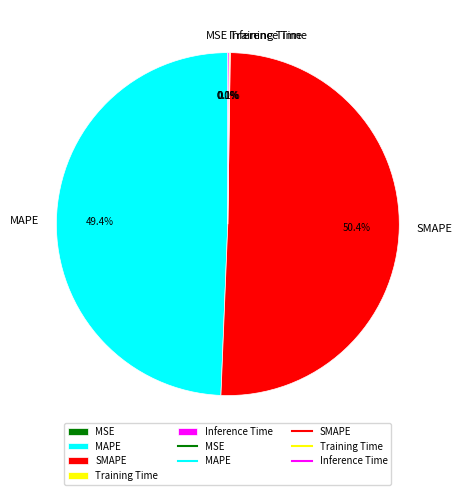

Which slice is the largest?

SMAPE